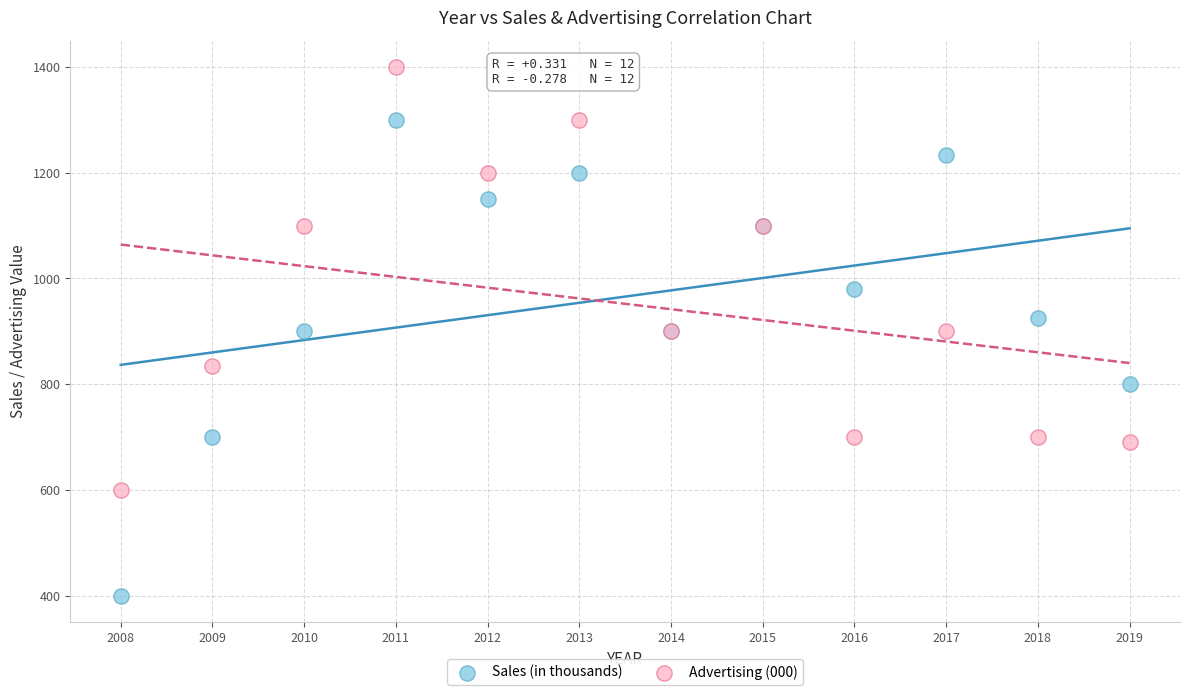

Which series contains the lowest Y value?

Sales (in thousands)